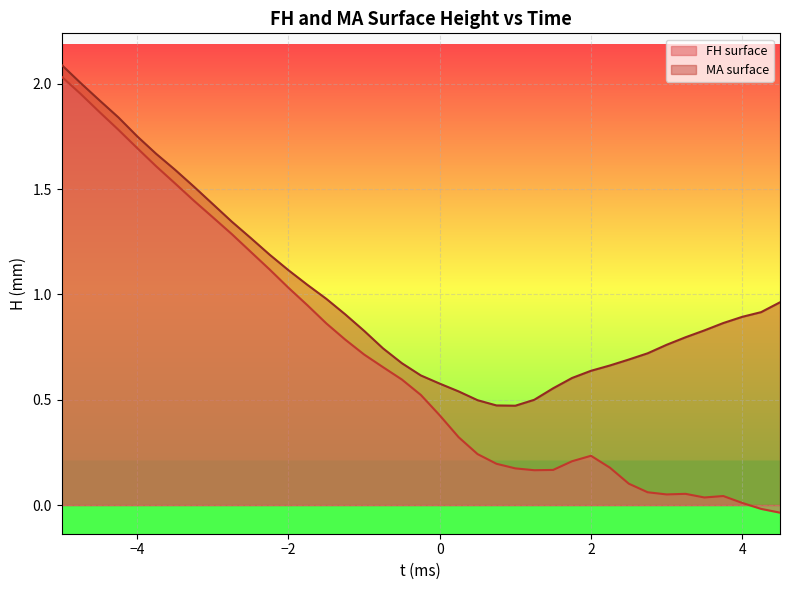

How many lines are shown in the chart?

2